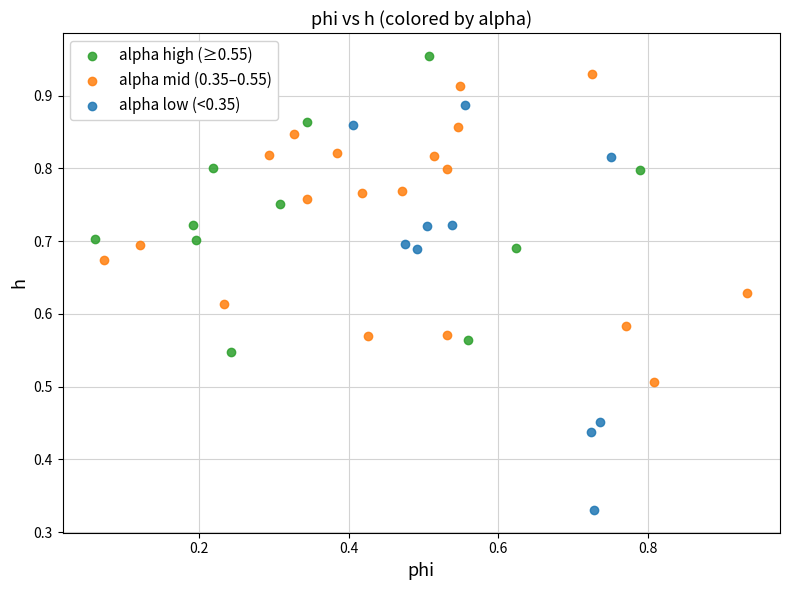

Which series has the widest spread of Y values?

alpha low (<0.35)